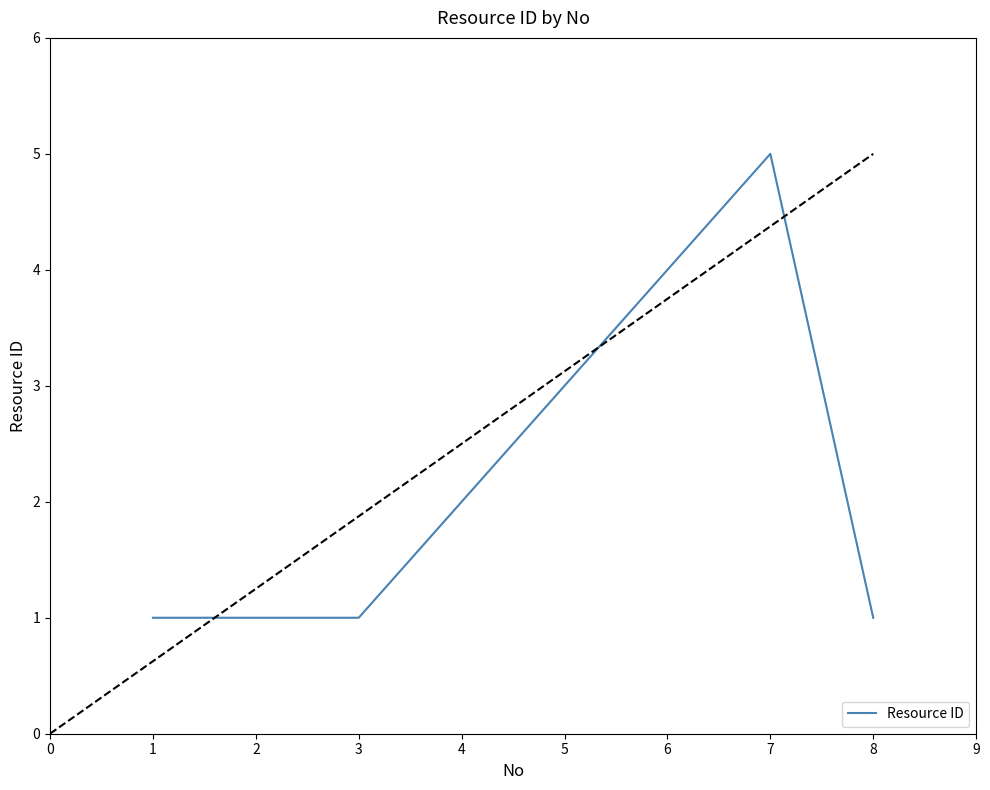

True or false: the data shows 2 at 5.

False